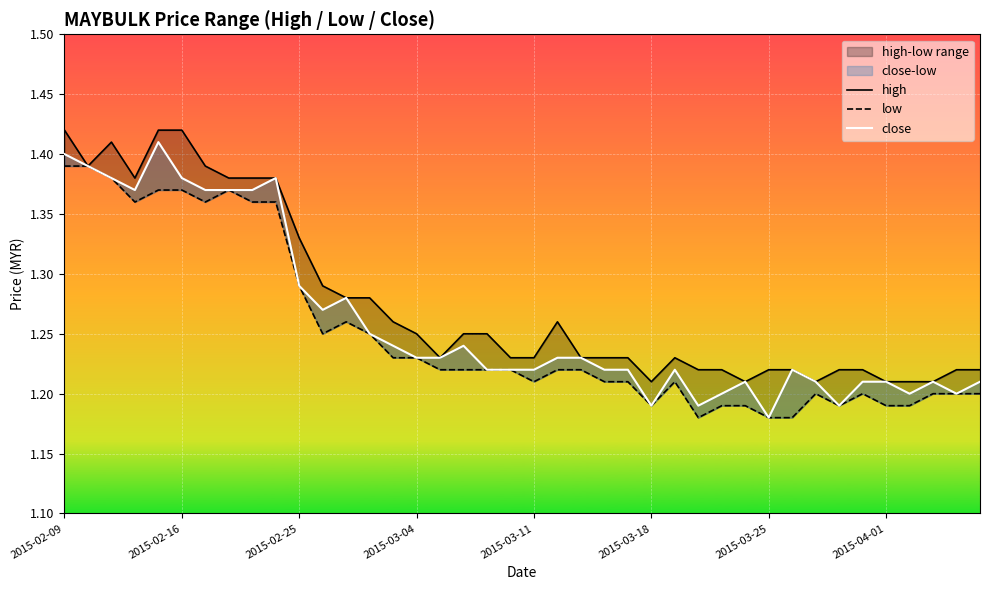

Is it true that low equals 1.2 at 31?

True